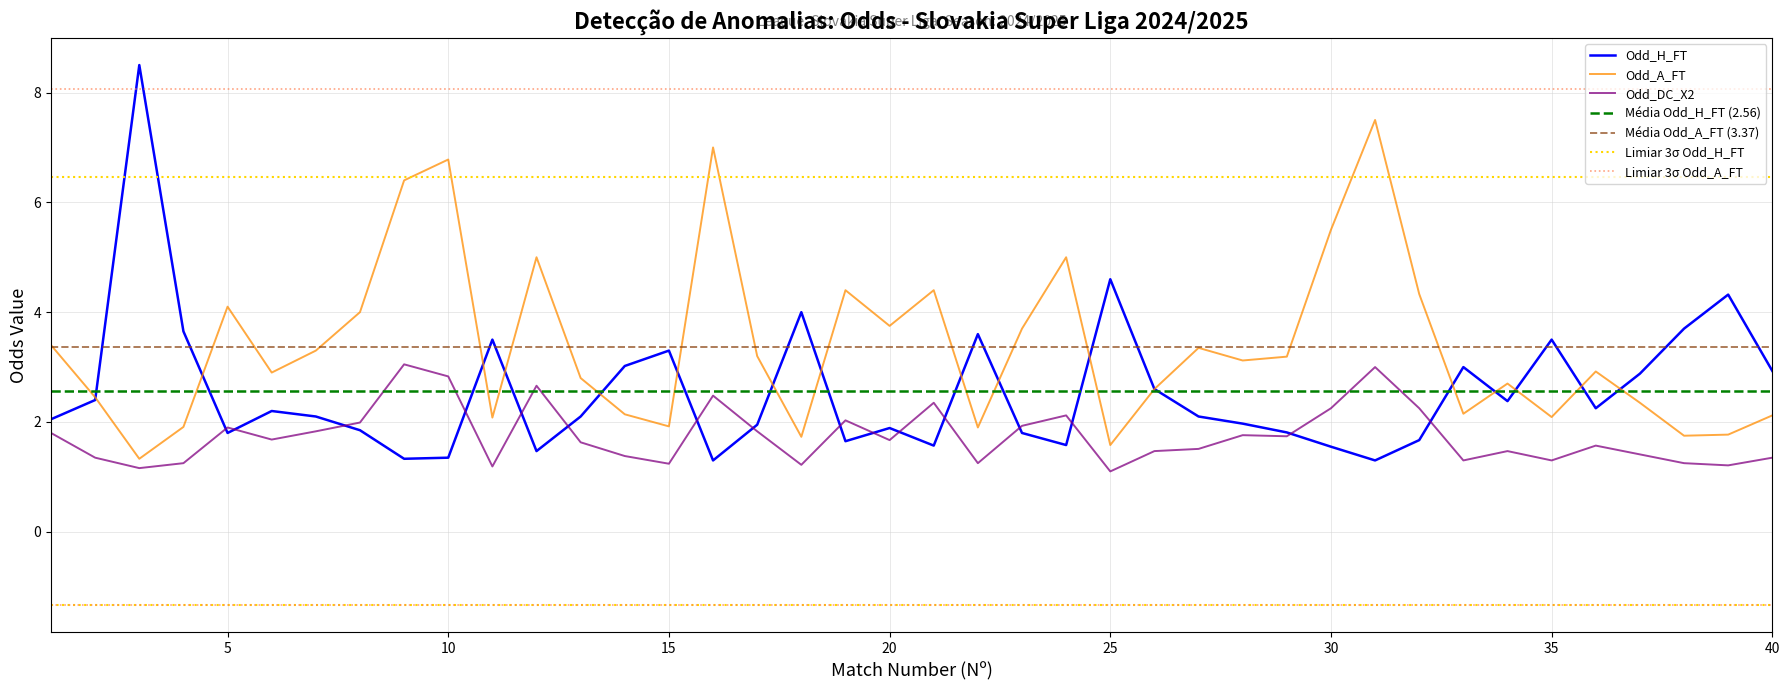

Reading left to right, what are all the values shown in this chart?

Odd_H_FT: 1=2.0	2=2.4	3=8.5	4=3.6	5=1.8	6=2.2	7=2.1	8=1.9	9=1.3	10=1.4	11=3.5	12=1.5	13=2.1	14=3.0	15=3.3	16=1.3	17=1.9	18=4.0	19=1.6	20=1.9	21=1.6	22=3.6	23=1.8	24=1.6	25=4.6	26=2.6	27=2.1	28=2.0	29=1.8	30=1.6	31=1.3	32=1.7	33=3.0	34=2.4	35=3.5	36=2.2	37=2.9	38=3.7	39=4.3	40=2.9
Odd_A_FT: 1=3.4	2=2.5	3=1.3	4=1.9	5=4.1	6=2.9	7=3.3	8=4.0	9=6.4	10=6.8	11=2.1	12=5.0	13=2.8	14=2.1	15=1.9	16=7.0	17=3.2	18=1.7	19=4.4	20=3.8	21=4.4	22=1.9	23=3.7	24=5.0	25=1.6	26=2.6	27=3.4	28=3.1	29=3.2	30=5.5	31=7.5	32=4.3	33=2.1	34=2.7	35=2.1	36=2.9	37=2.4	38=1.8	39=1.8	40=2.1
Odd_DC_X2: 1=1.8	2=1.4	3=1.2	4=1.2	5=1.9	6=1.7	7=1.8	8=2.0	9=3.0	10=2.8	11=1.2	12=2.7	13=1.6	14=1.4	15=1.2	16=2.5	17=1.8	18=1.2	19=2.0	20=1.7	21=2.4	22=1.2	23=1.9	24=2.1	25=1.1	26=1.5	27=1.5	28=1.8	29=1.7	30=2.2	31=3.0	32=2.2	33=1.3	34=1.5	35=1.3	36=1.6	37=1.4	38=1.2	39=1.2	40=1.4